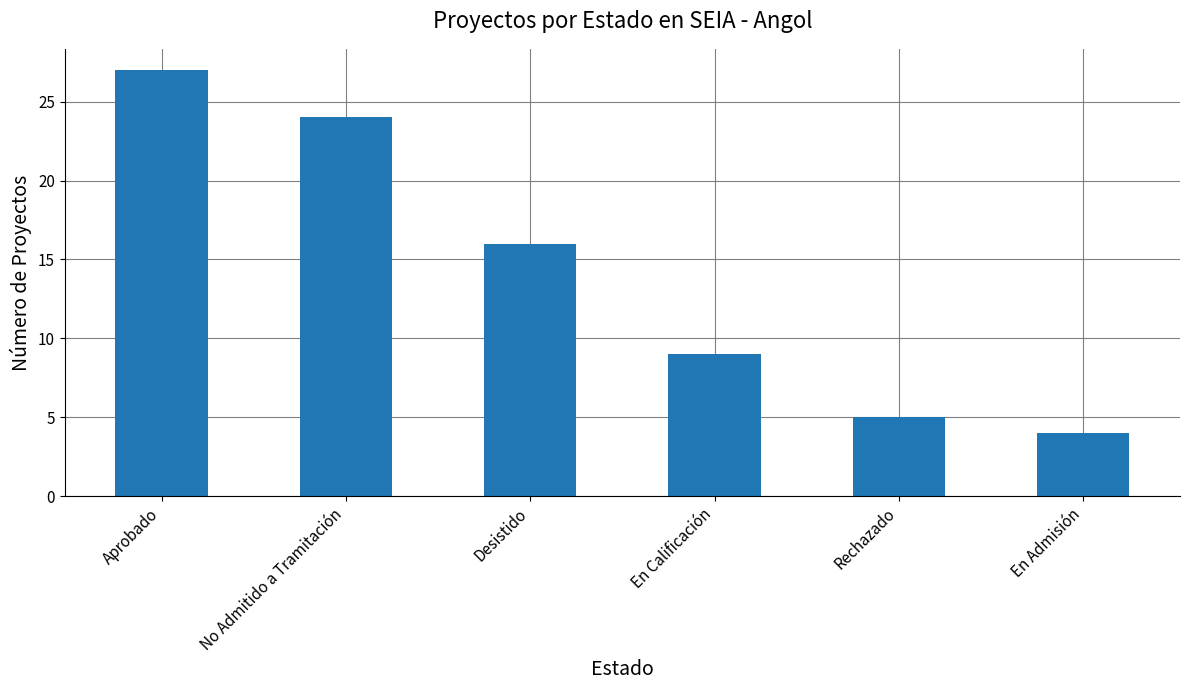

What is the change in value from Aprobado to No Admitido a Tramitación?

-3